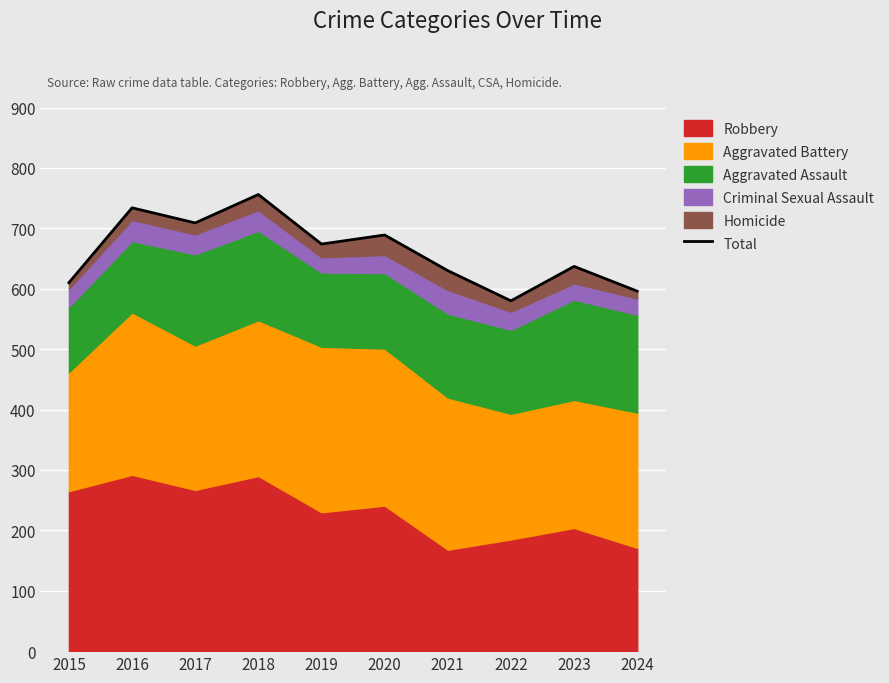

Rank the categories by value from lowest to highest.

2022, 2024, 2015, 2021, 2023, 2019, 2020, 2017, 2016, 2018